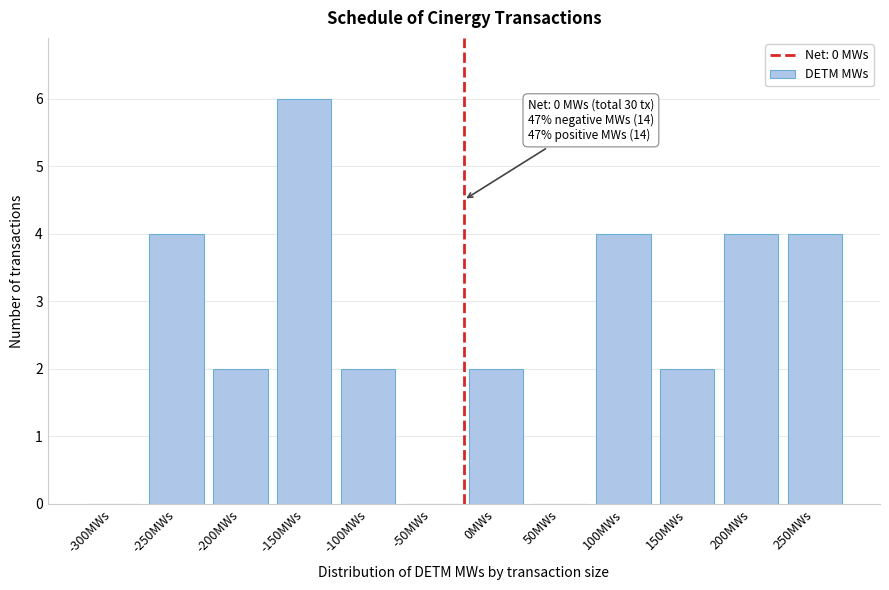

Reading right to left, what are all the values shown in this chart?

250MWs=4	200MWs=4	150MWs=2	100MWs=4	50MWs=0	0MWs=2	-50MWs=0	-100MWs=2	-150MWs=6	-200MWs=2	-250MWs=4	-300MWs=0